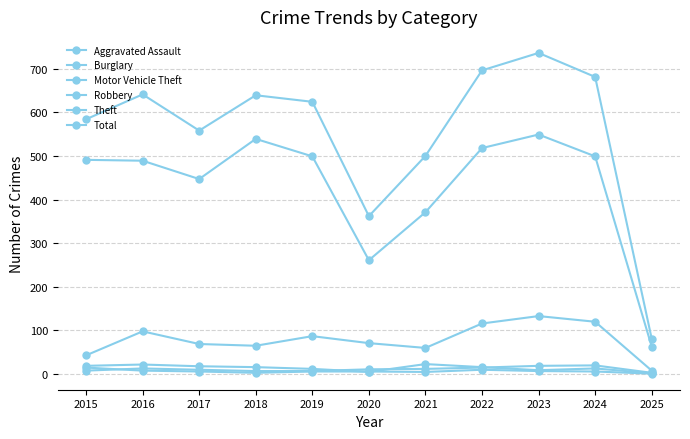

Is it true that Burglary equals 18 at 2017?

True